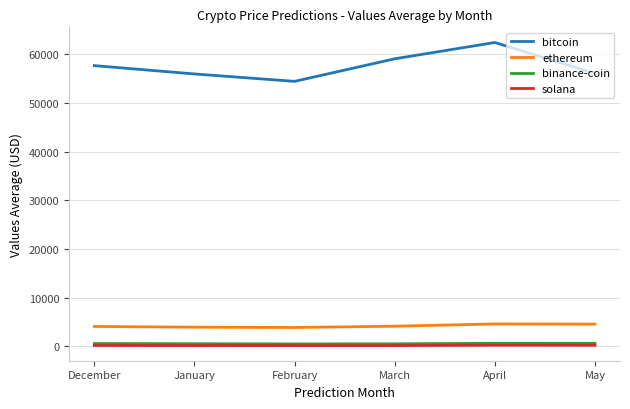

Is the value of binance-coin at May greater than the value of bitcoin at May?

No